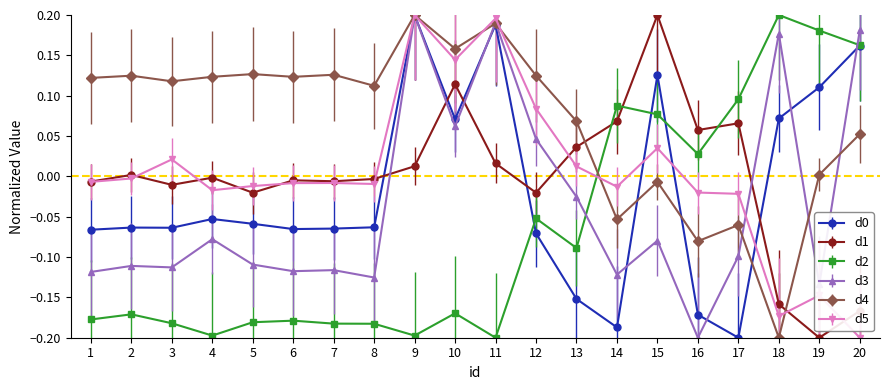

Which category has the lowest value in the d3 series?

16